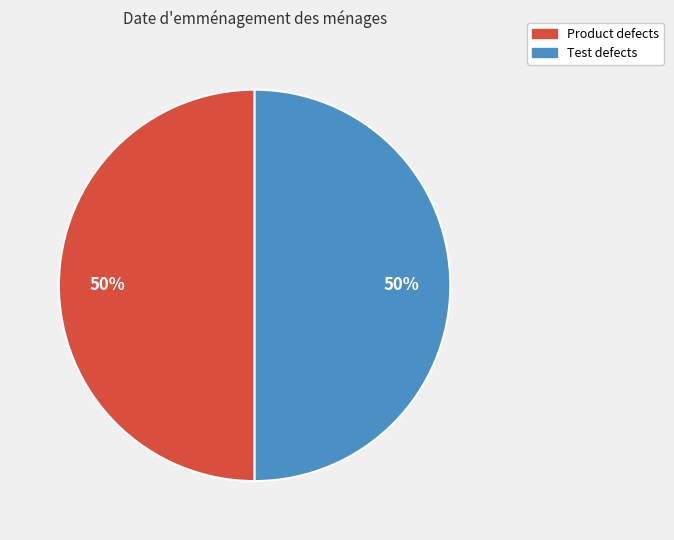

Combined, do Product defects and Test defects account for over 50%?

Yes